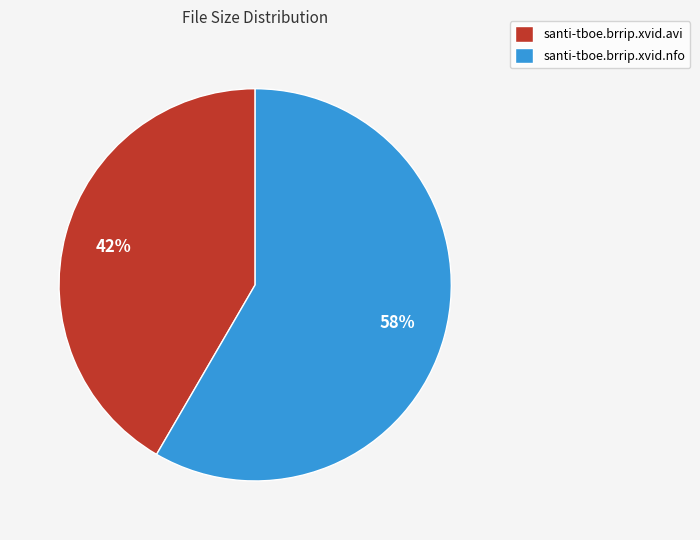

Which category has the smallest portion of the pie?

santi-tboe.brrip.xvid.avi